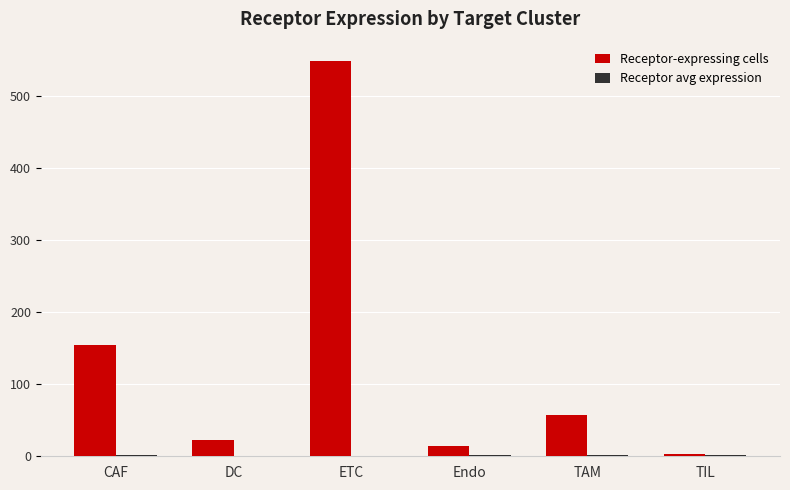

Between TAM and TIL, which series saw the biggest shift?

Receptor-expressing cells